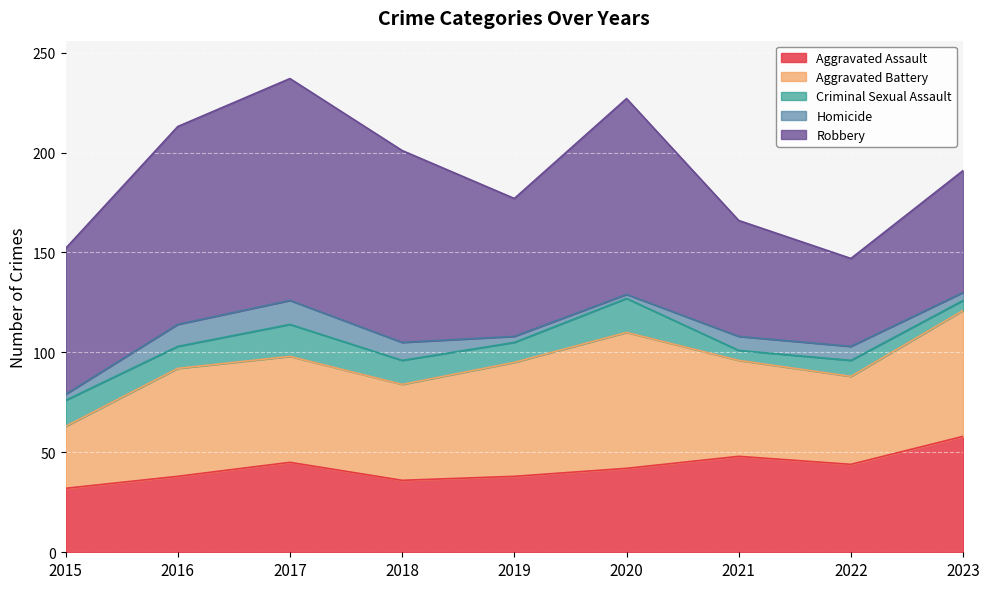

How many lines are shown in the chart?

5